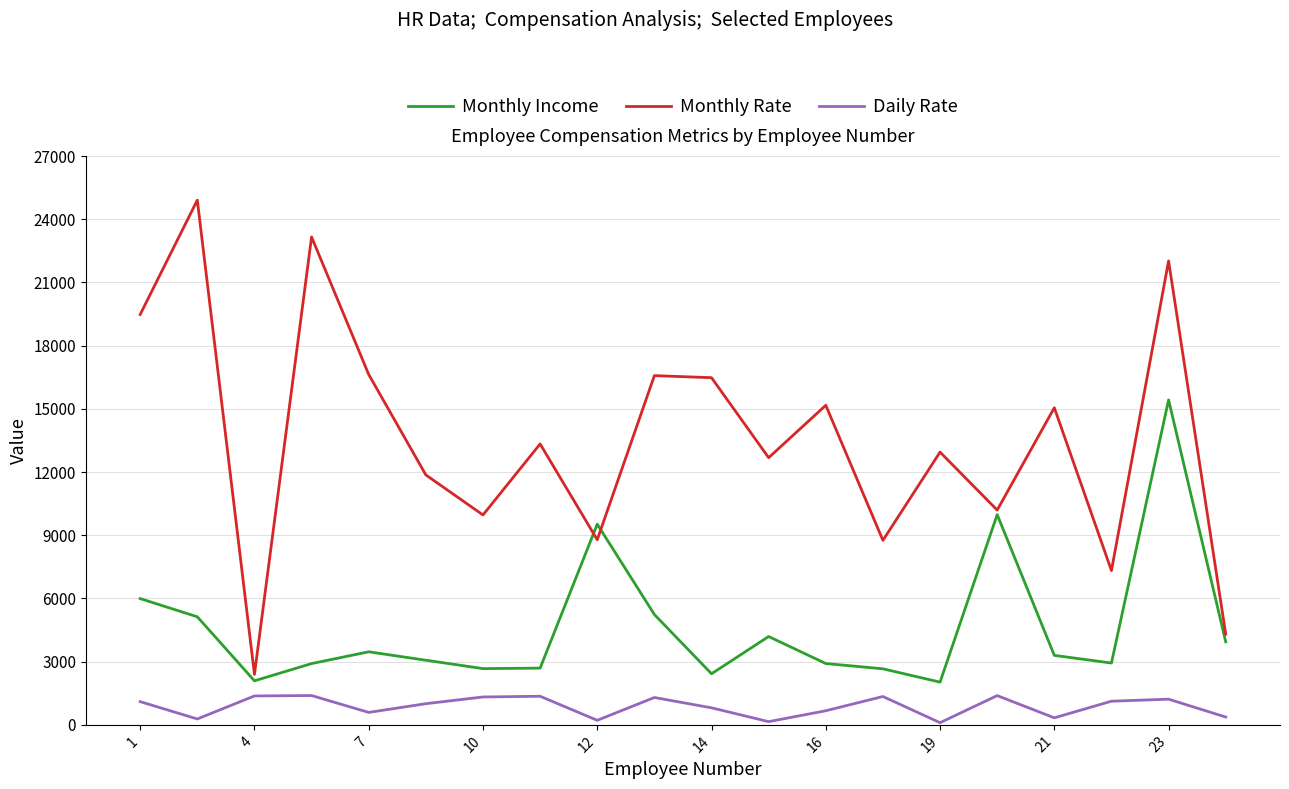

How many categories are shown in the chart?

20